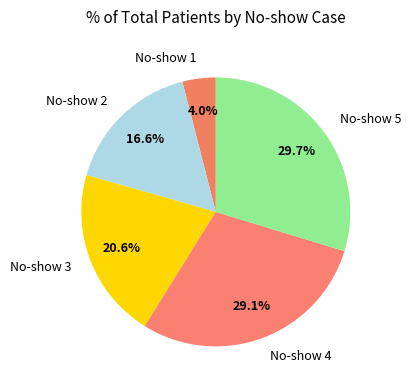

Count the number of slices in the pie.

5